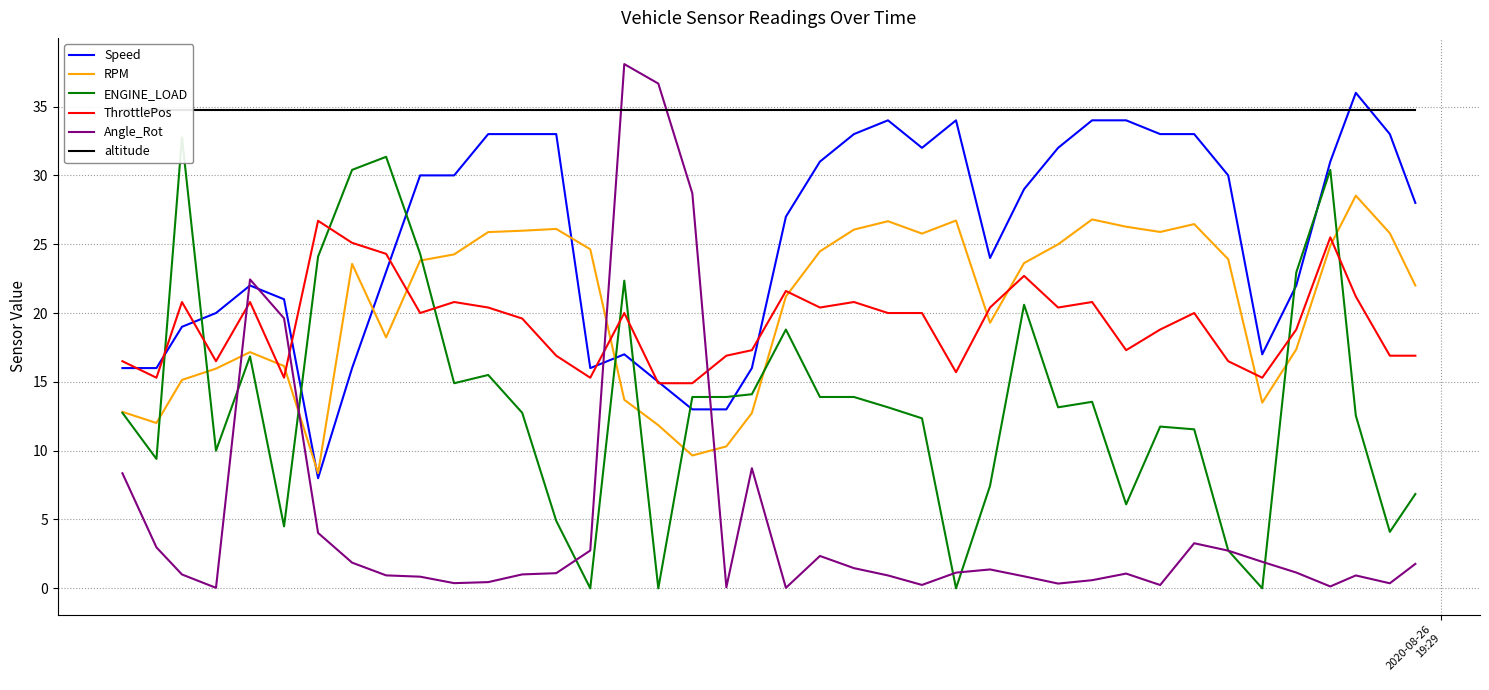

True or false: ThrottlePos and Angle_Rot intersect in this chart.

True